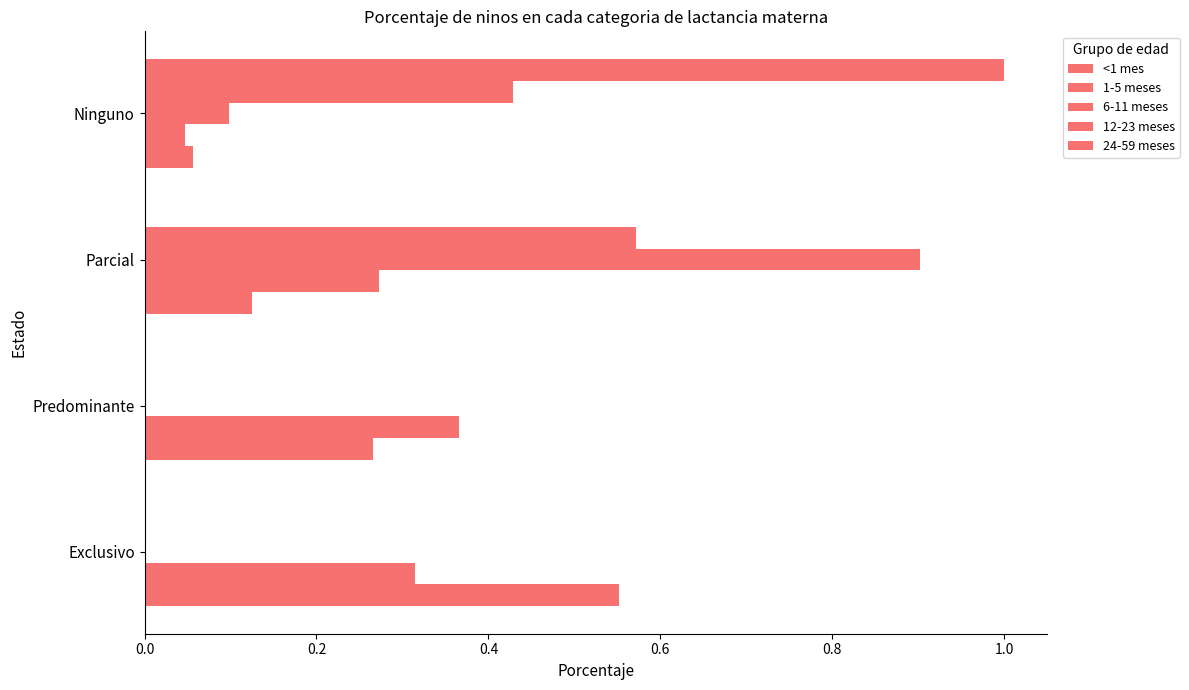

At how many categories does at least one series exceed 0?

4